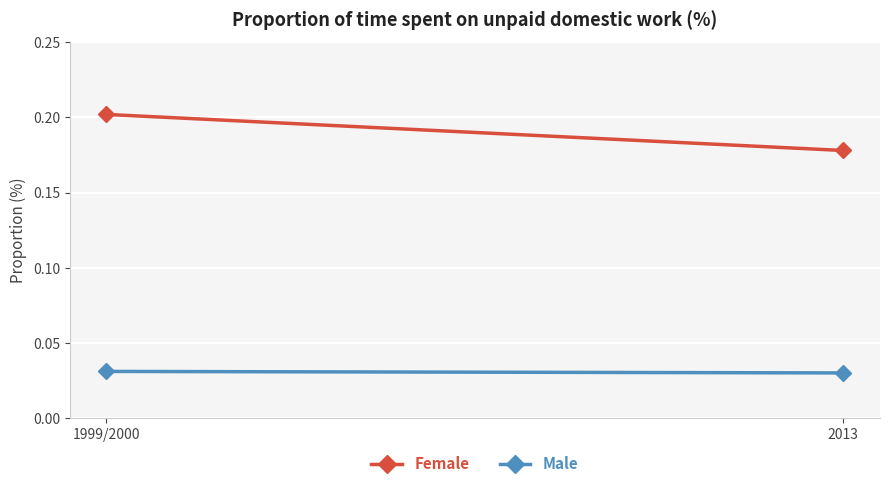

Reading left to right, list all the values displayed in this chart.

Female: 1999/2000=0.2	2013=0.2
Male: 1999/2000=0.0	2013=0.0